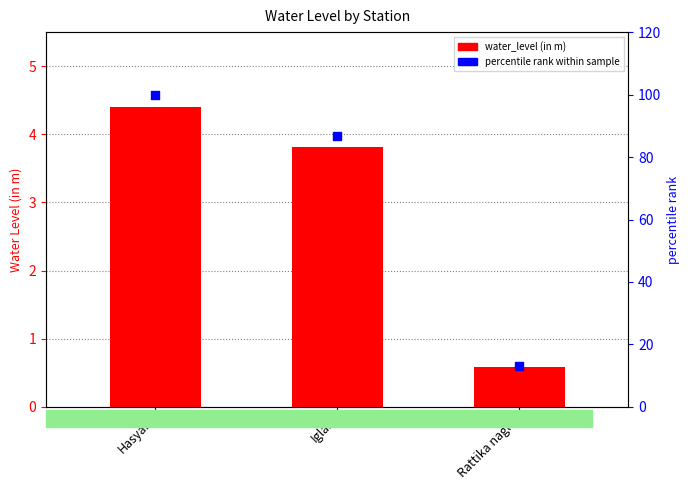

Which series has the widest spread of Y values?

percentile rank within sample